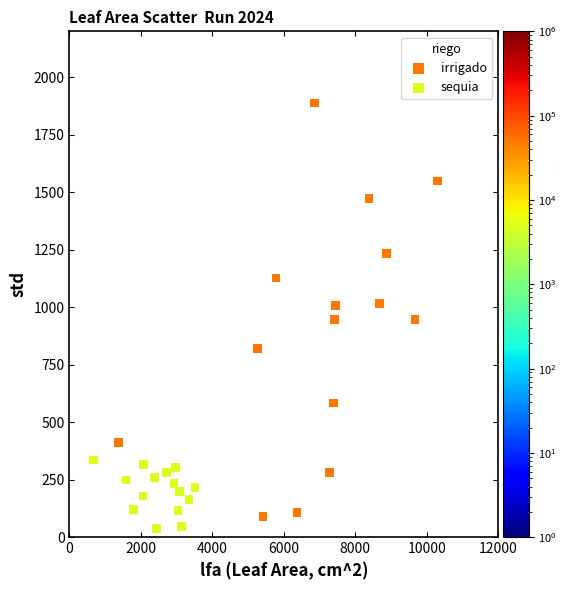

Which series has the largest Y range (max minus min)?

irrigado